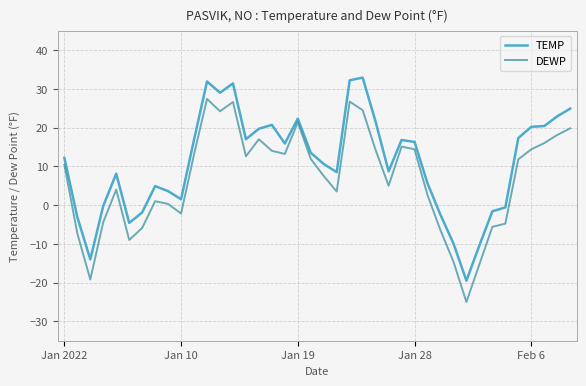

True or false: DEWP and TEMP intersect in this chart.

False